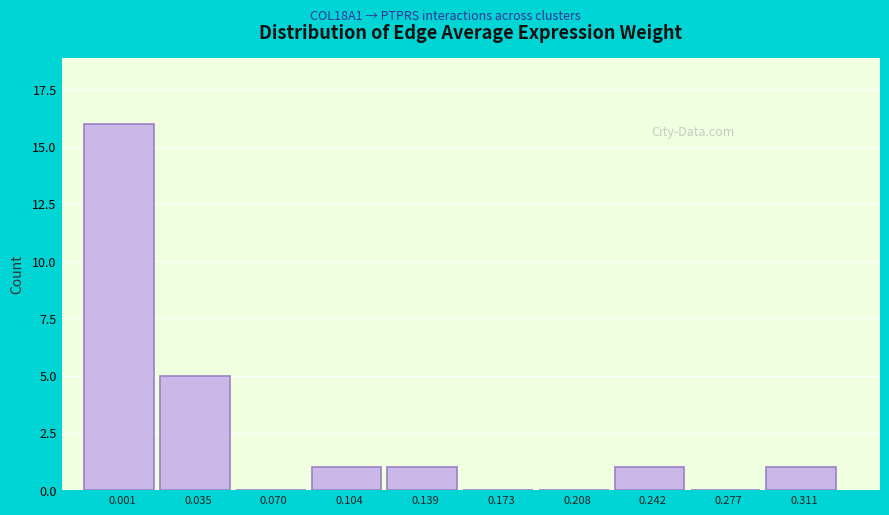

Reading left to right, list all the values displayed in this chart.

0.001=16	0.035=5	0.070=0	0.104=1	0.139=1	0.173=0	0.208=0	0.242=1	0.277=0	0.311=1